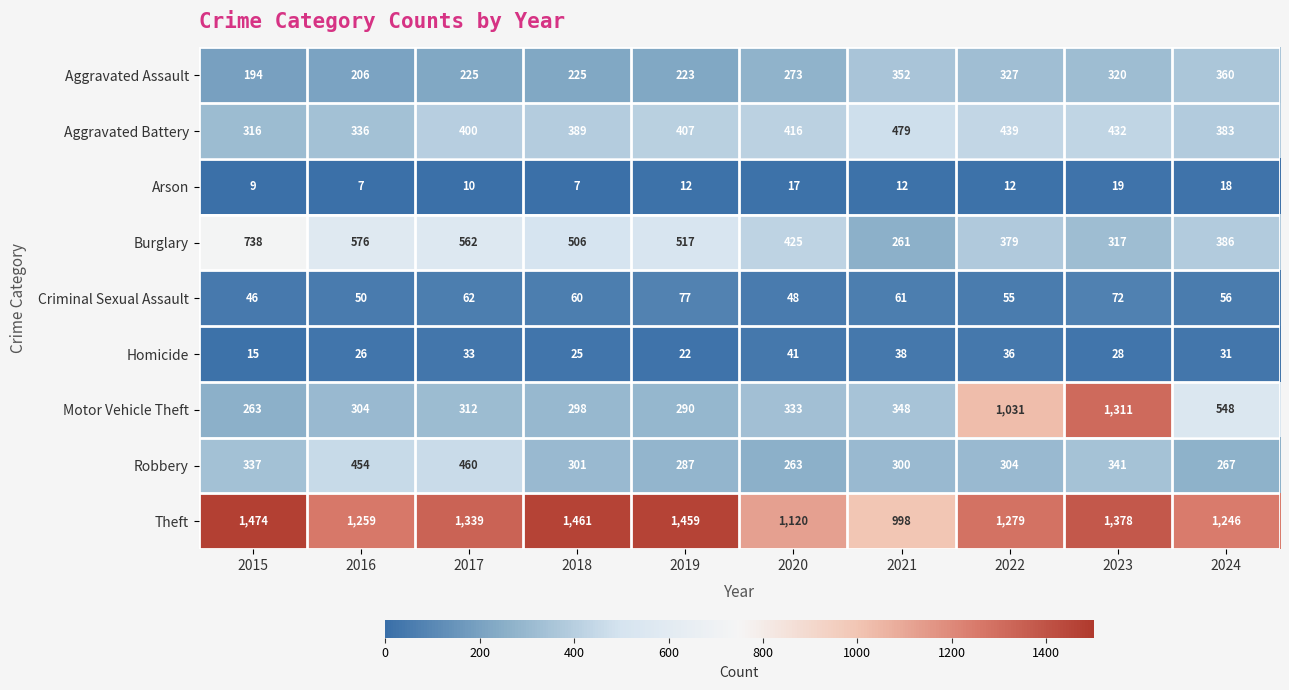

How many distinct data groups are displayed?

9